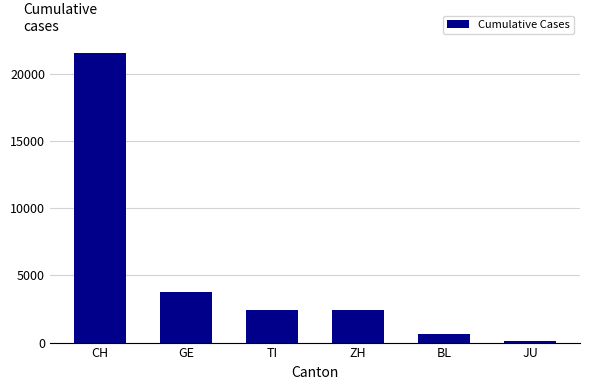

Does the chart contain any negative values?

No